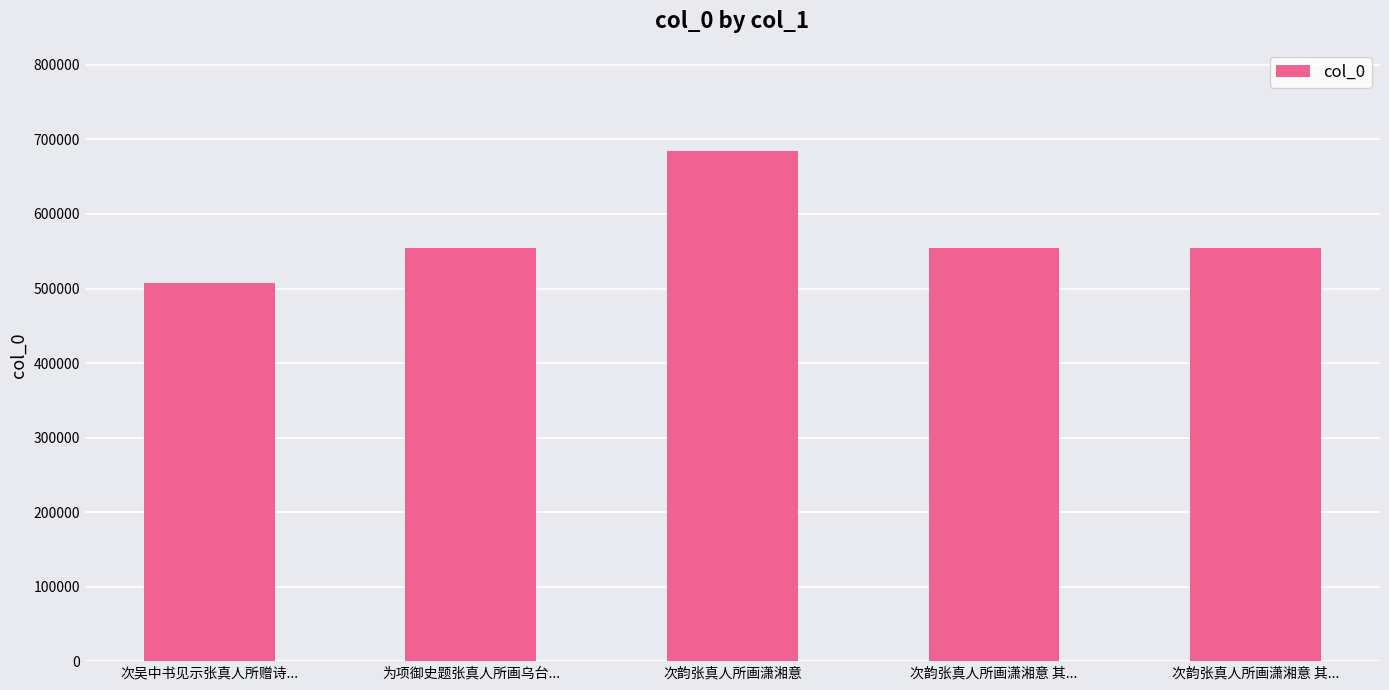

Reading right to left, transcribe all the data shown in this chart.

553932	553931	684674	553811	507274